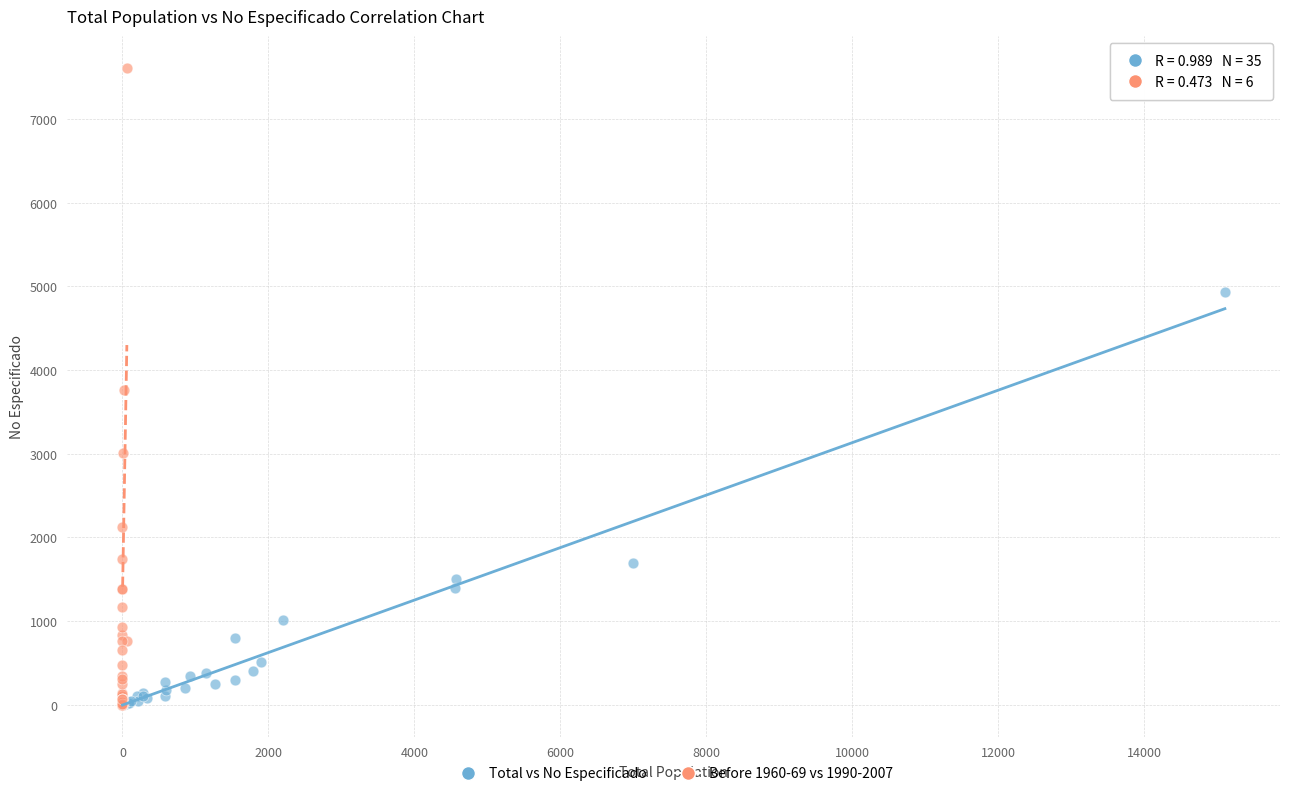

Which series has the largest Y range (max minus min)?

Before 1960-69 vs 1990-2007